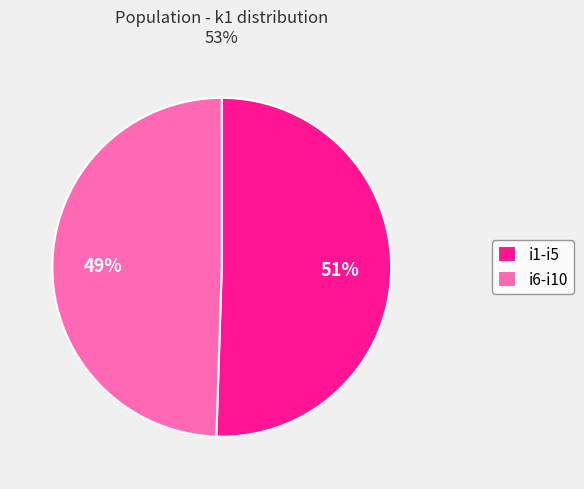

What percentage is the i1-i5 slice, to the nearest percent?

51%